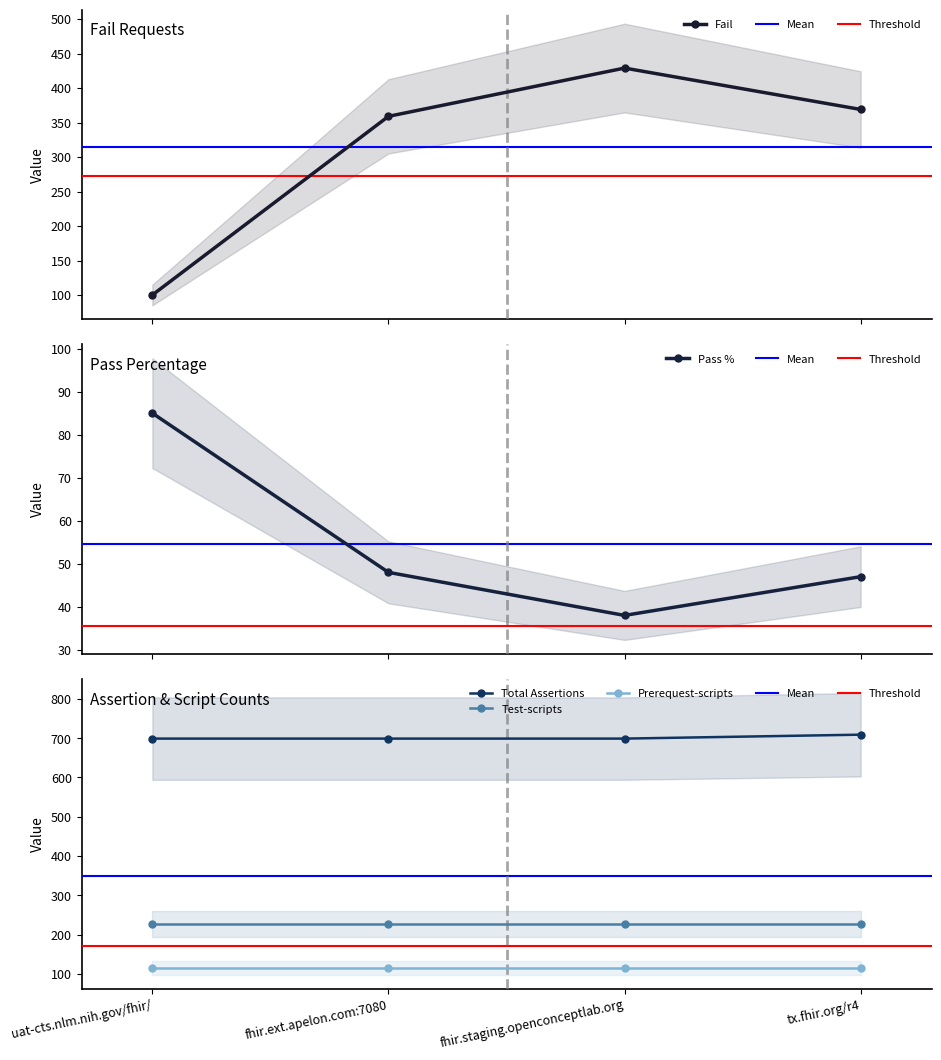

The Total Assertions series shows 699 at fhir.ext.apelon.com:7080. True or false?

True